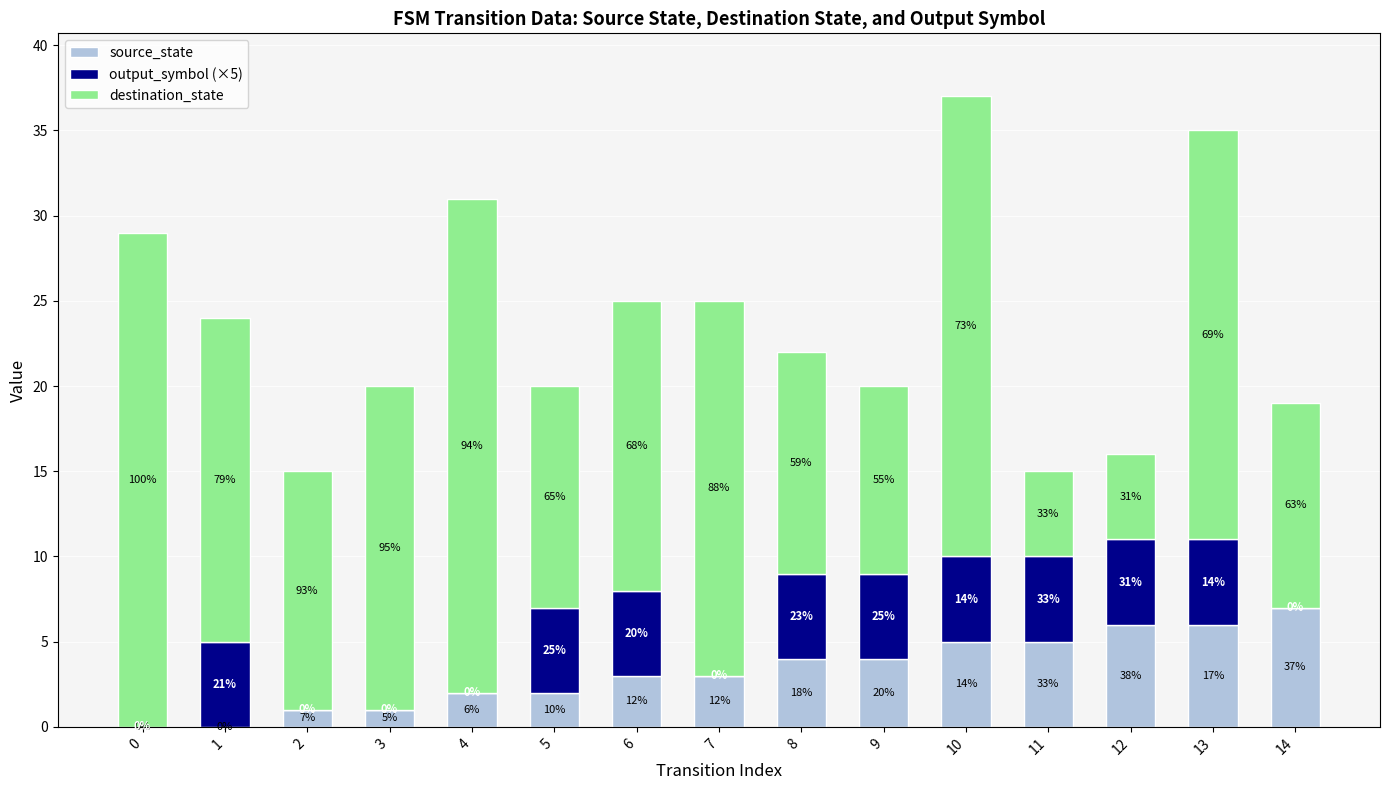

Does the chart contain stacked bars?

Yes